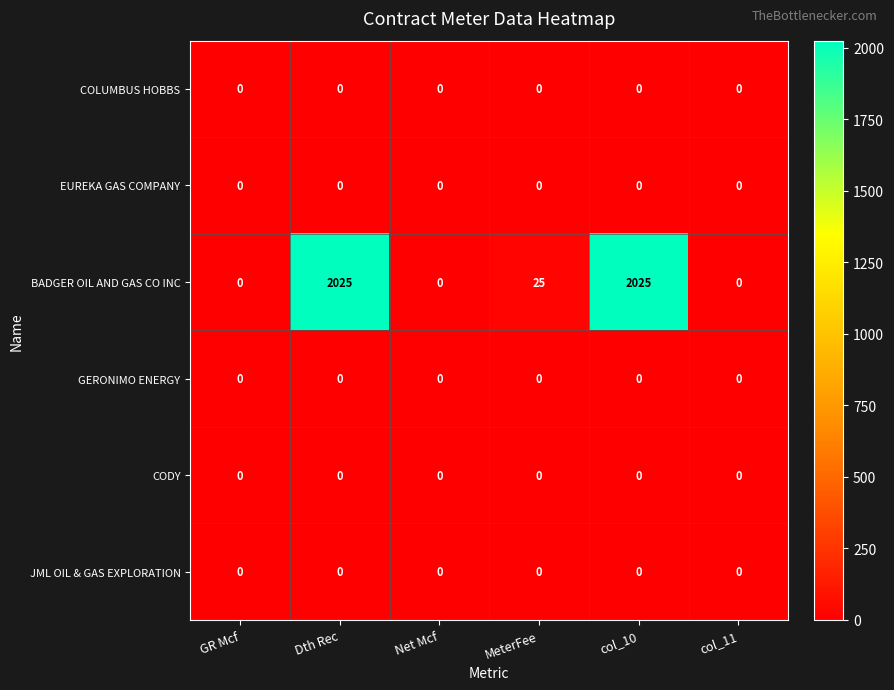

What is the maximum value shown in the chart?

2025